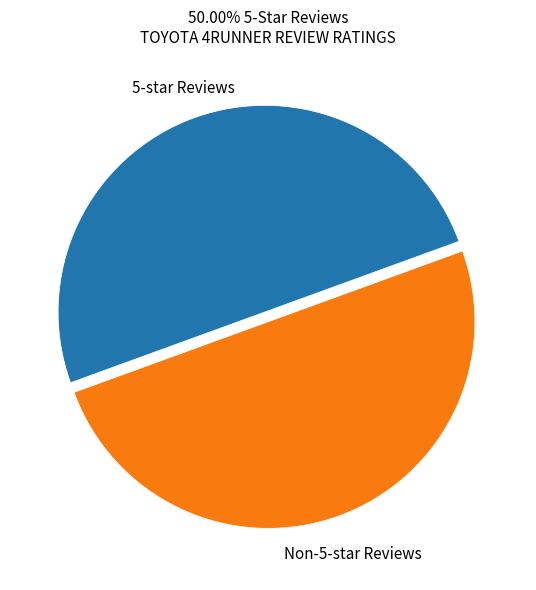

True or false: 5-star Reviews accounts for 42% of the total.

False